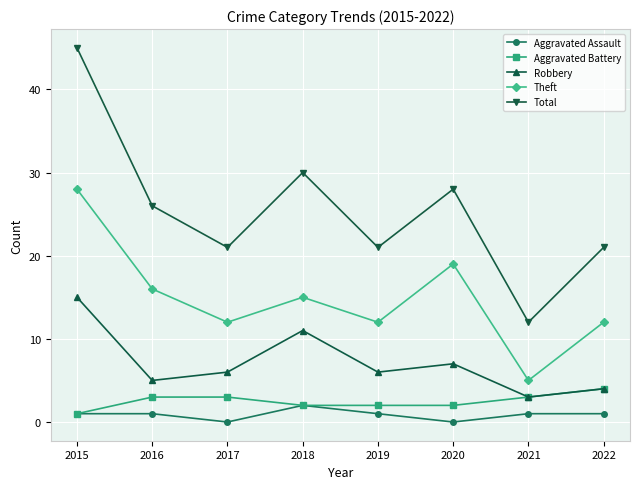

Which series has the largest range (max minus min)?

Total